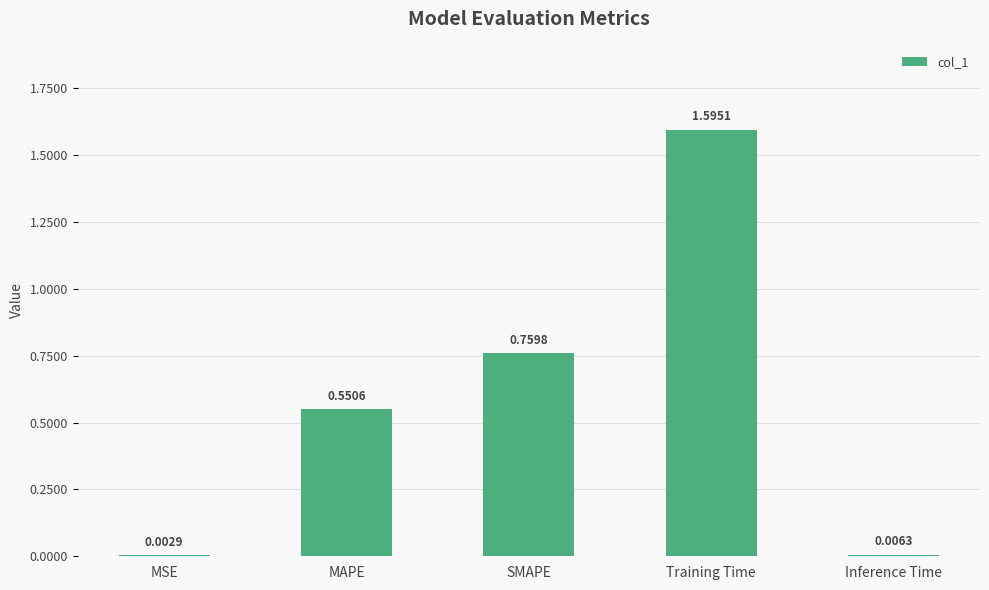

What is the change in value from MSE to Training Time?

+1.6